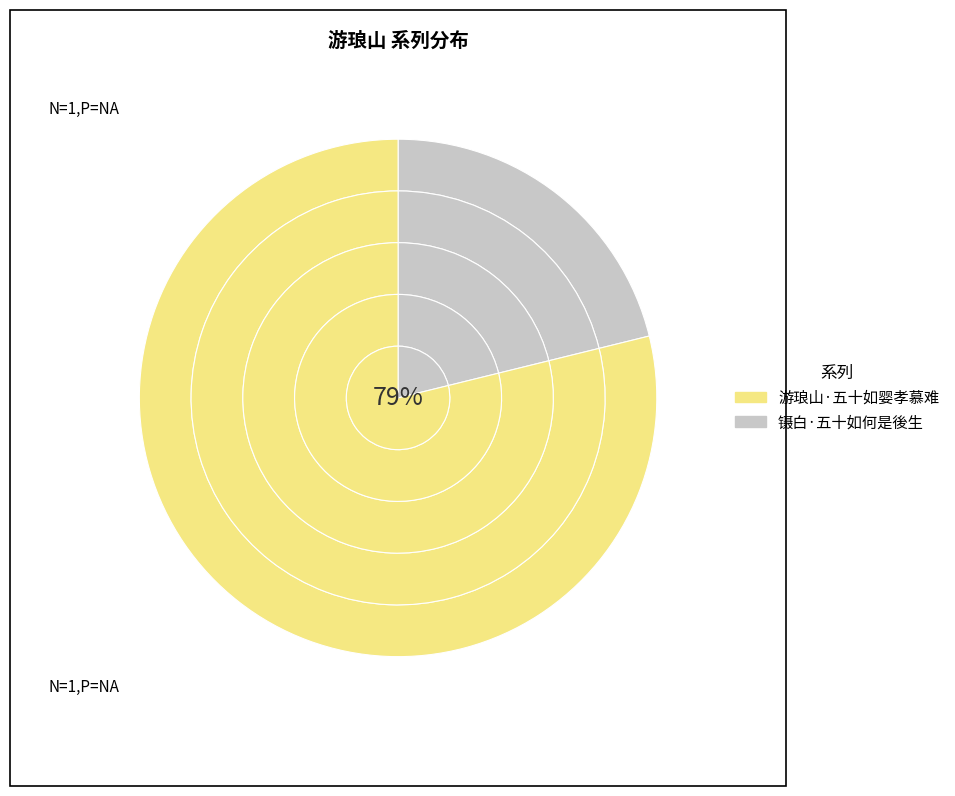

Rank the categories by value from lowest to highest.

镊白·五十如何是後生, 游琅山·五十如婴孝慕难